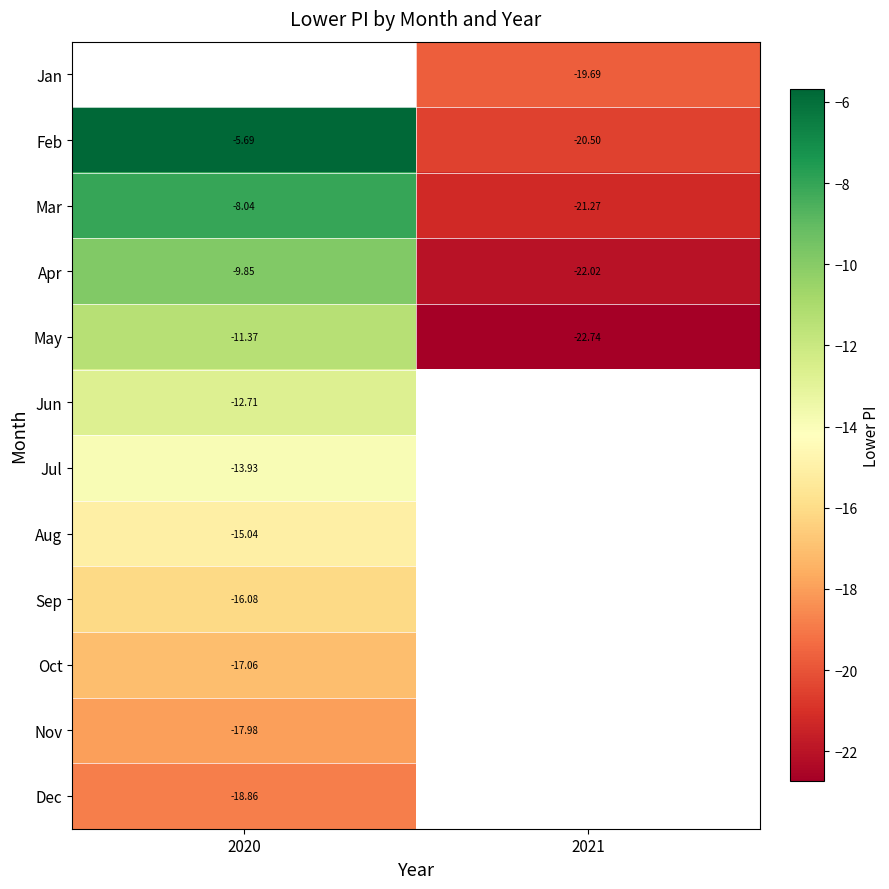

Which series has the widest spread of values?

Feb